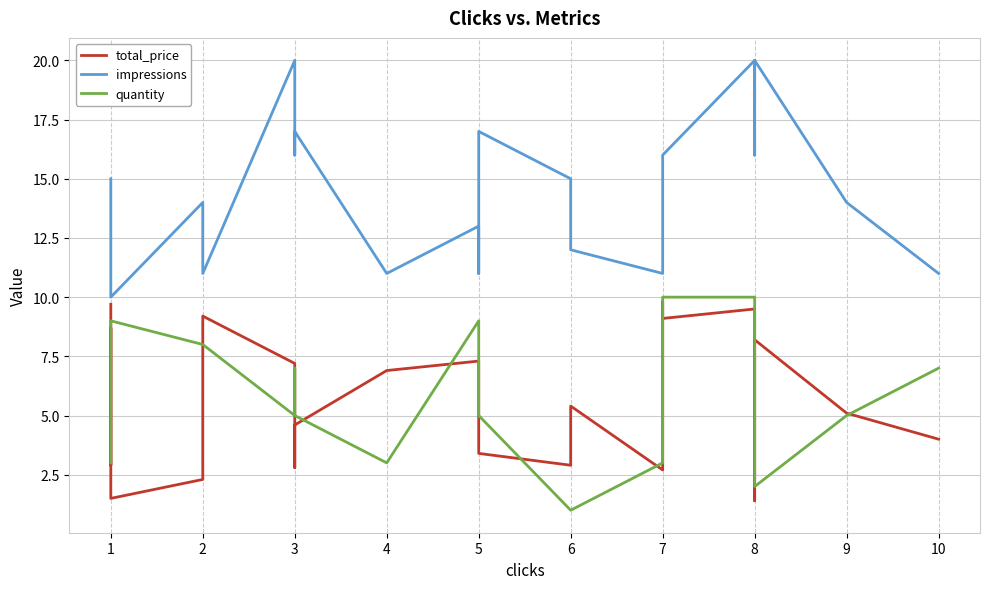

In total_price, how many points are lower than both neighbors (excluding endpoints)?

7